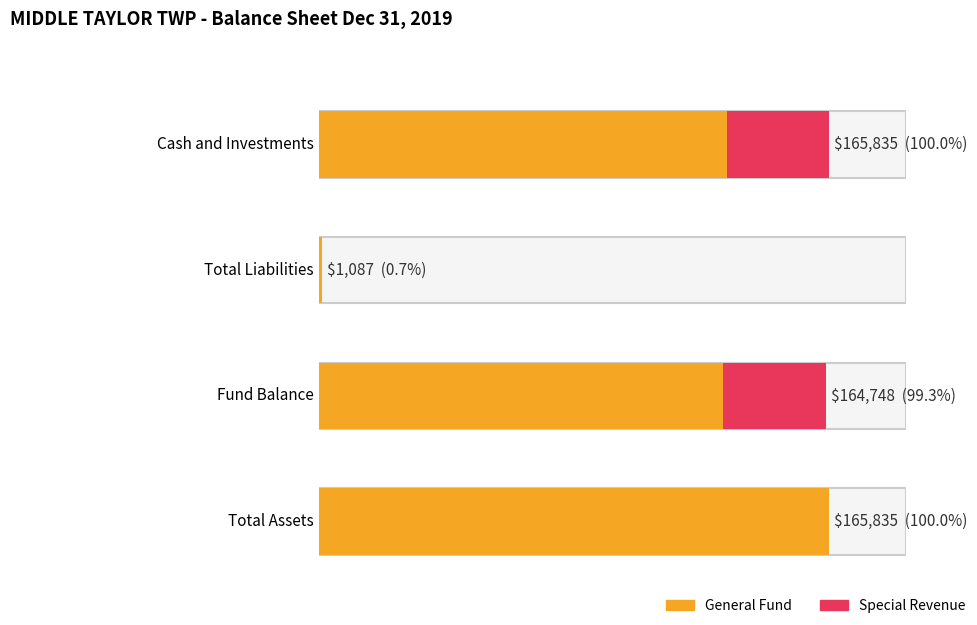

Reading left to right, extract all data points from this chart.

General Fund: Cash and Investments=132469	Total Liabilities=1087	Fund Balance=131382	Total Assets=165835
Special Revenue: Cash and Investments=33366	Total Liabilities=0	Fund Balance=33366	Total Assets=0